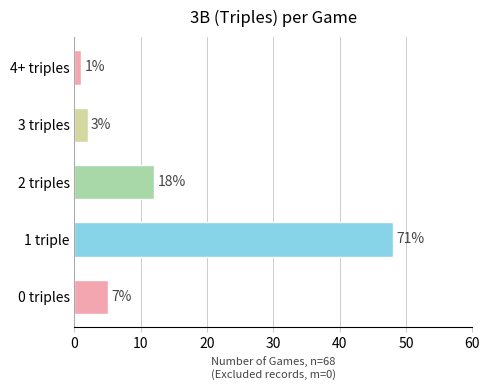

Rank the categories by value from highest to lowest.

1 triple, 2 triples, 0 triples, 3 triples, 4+ triples